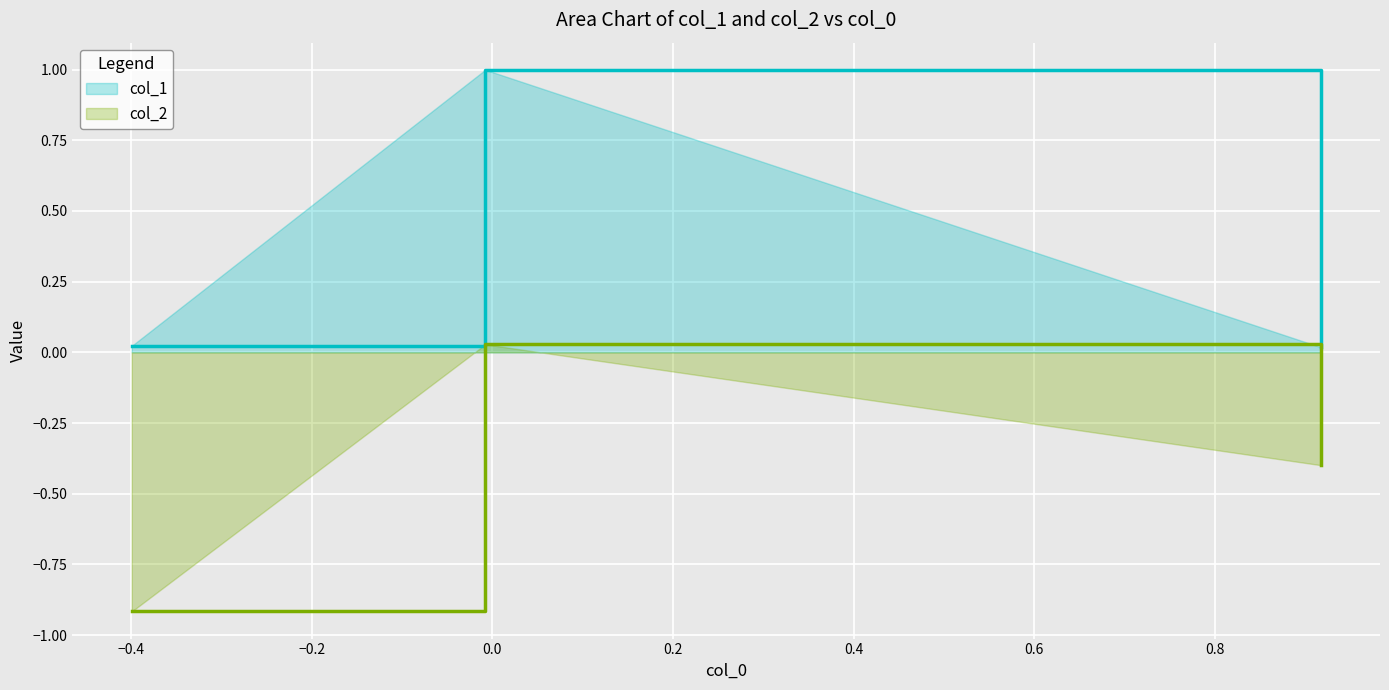

Which series has the largest range (max minus min)?

col_1